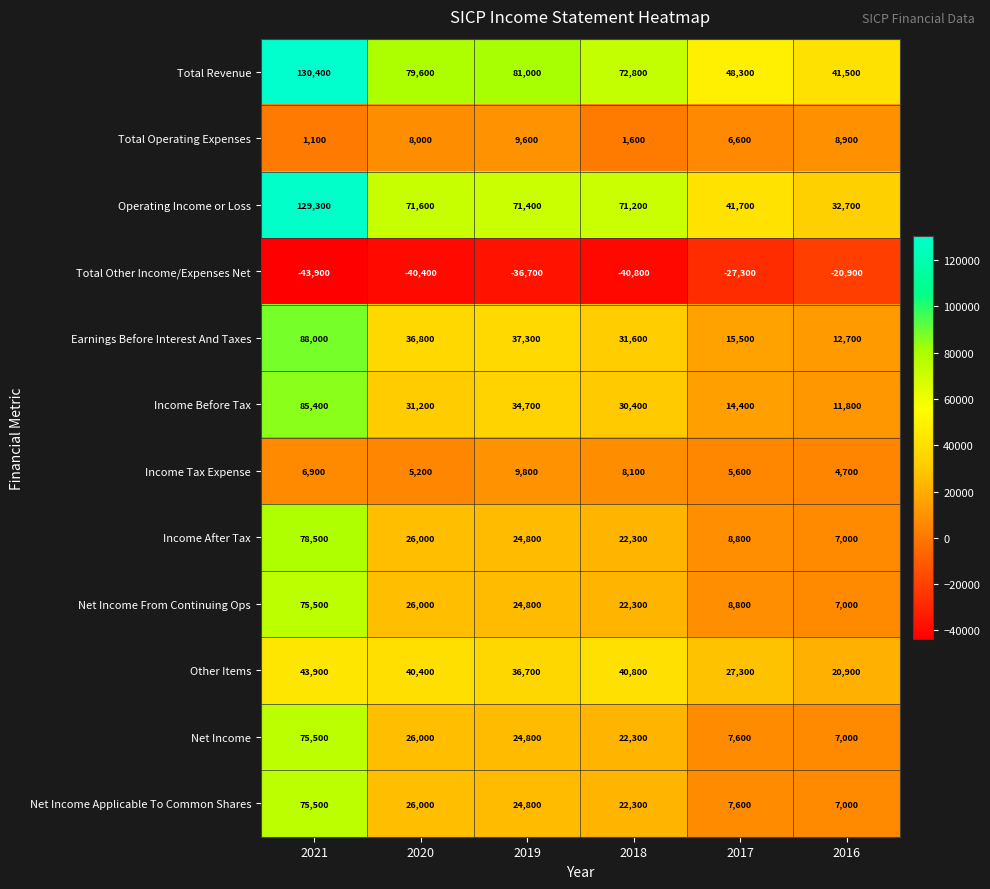

Which series has the largest total across all categories?

Total Revenue